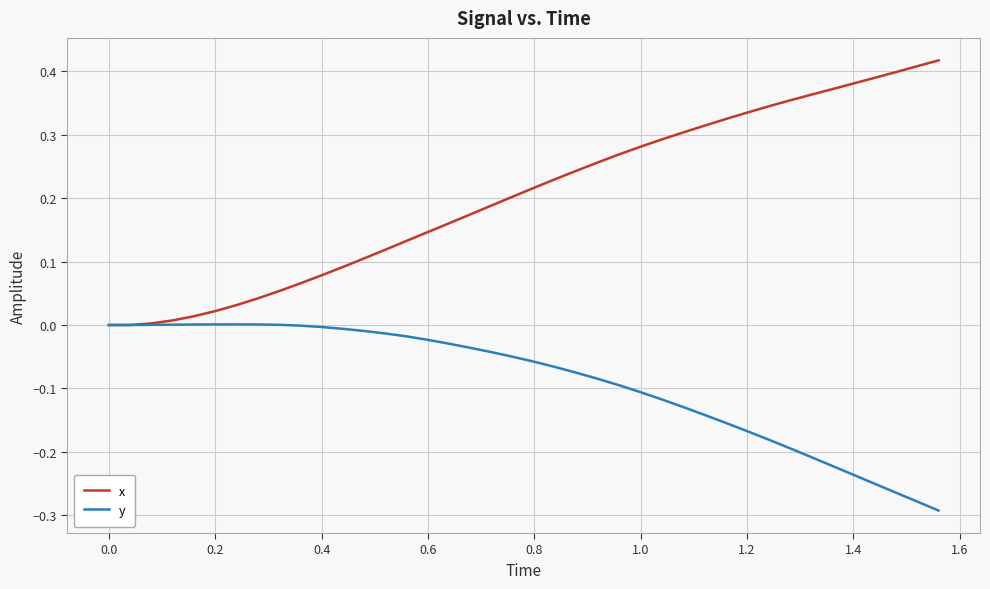

Rank the series by their maximum value, from lowest to highest.

y, x